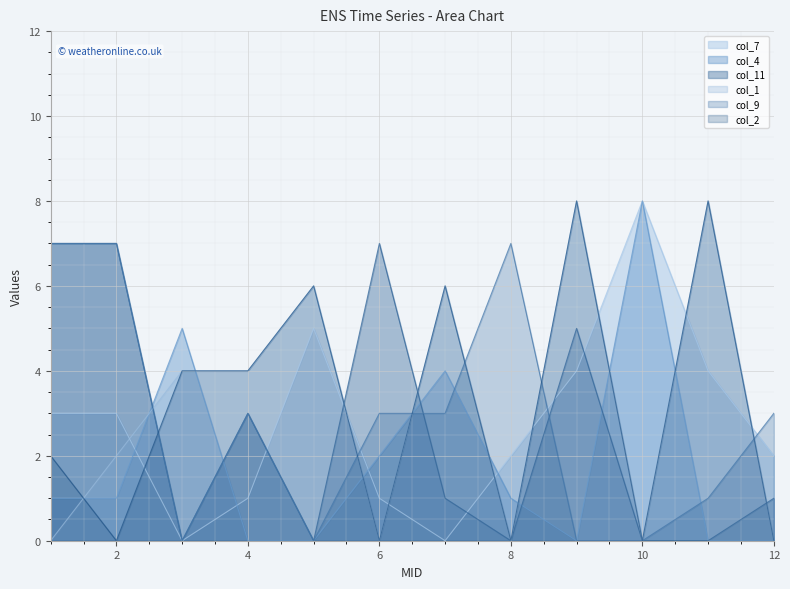

Between 11 and 1, which is larger?

11